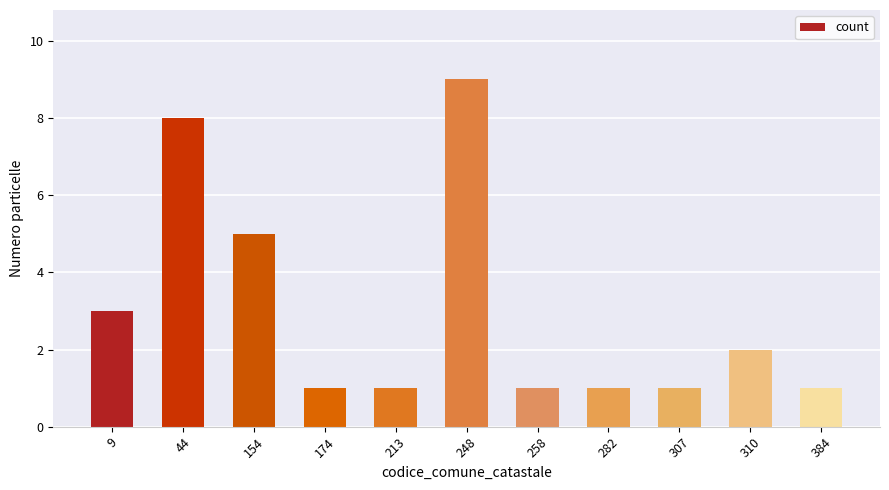

What value does the data have at 154?

5